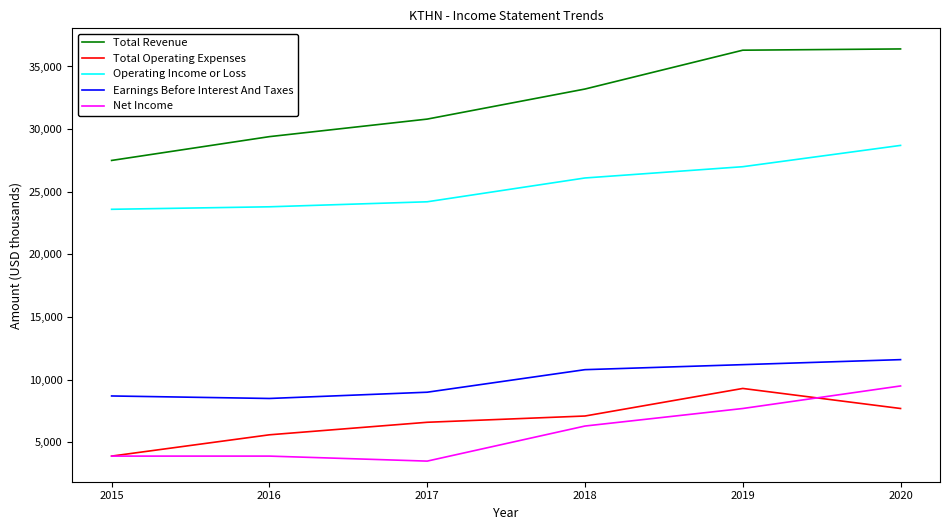

What is the difference between the Total Operating Expenses values at 2019 and 2020?

1600